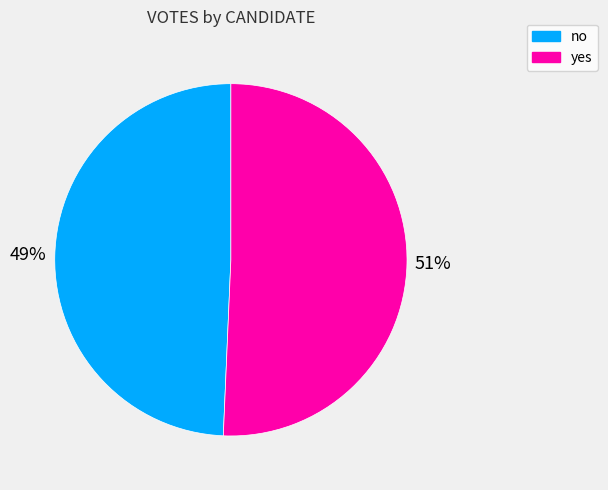

To the nearest percent, what is the average slice percentage?

50%